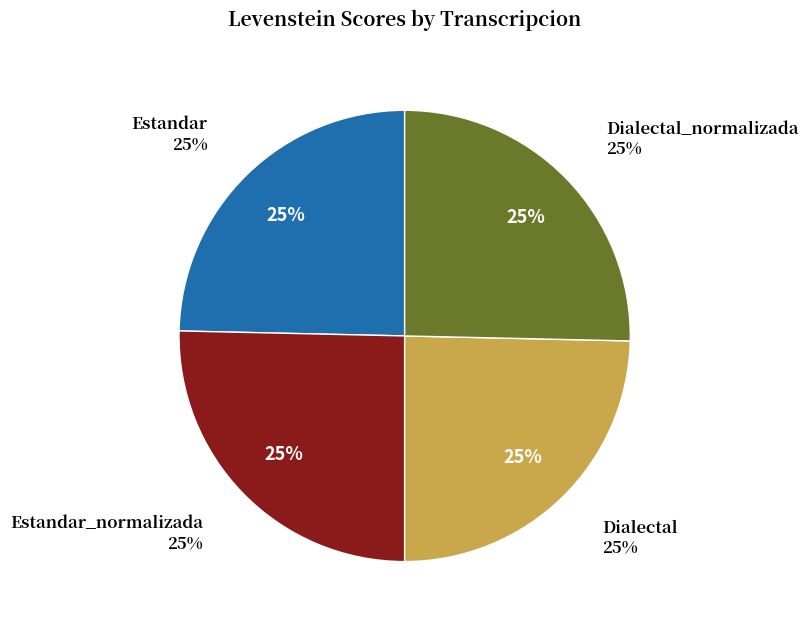

Between Dialectal and Estandar_normalizada, which is larger?

Estandar_normalizada